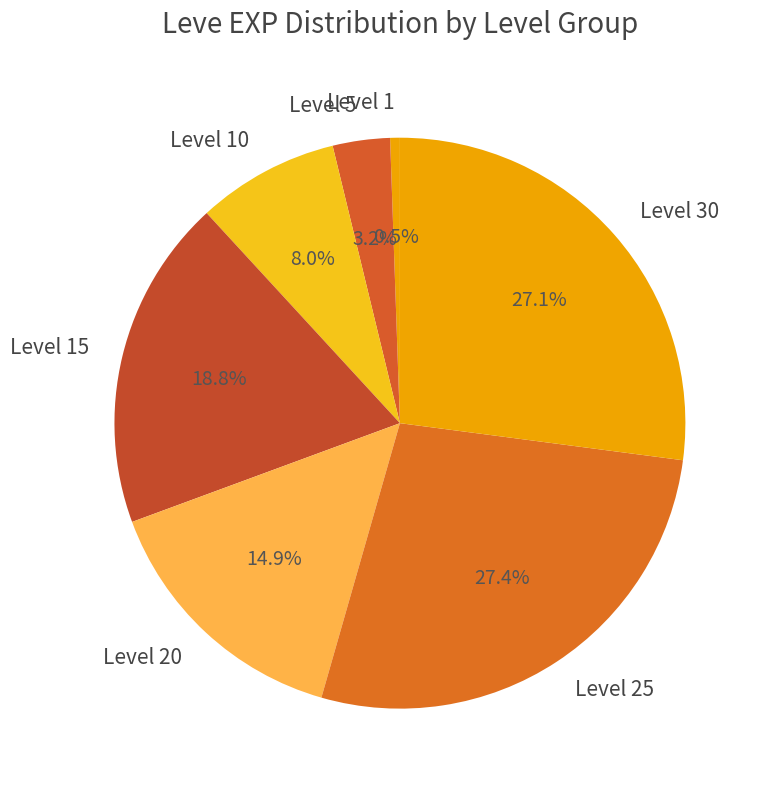

The Level 1 slice represents 9% of the pie. True or false?

False